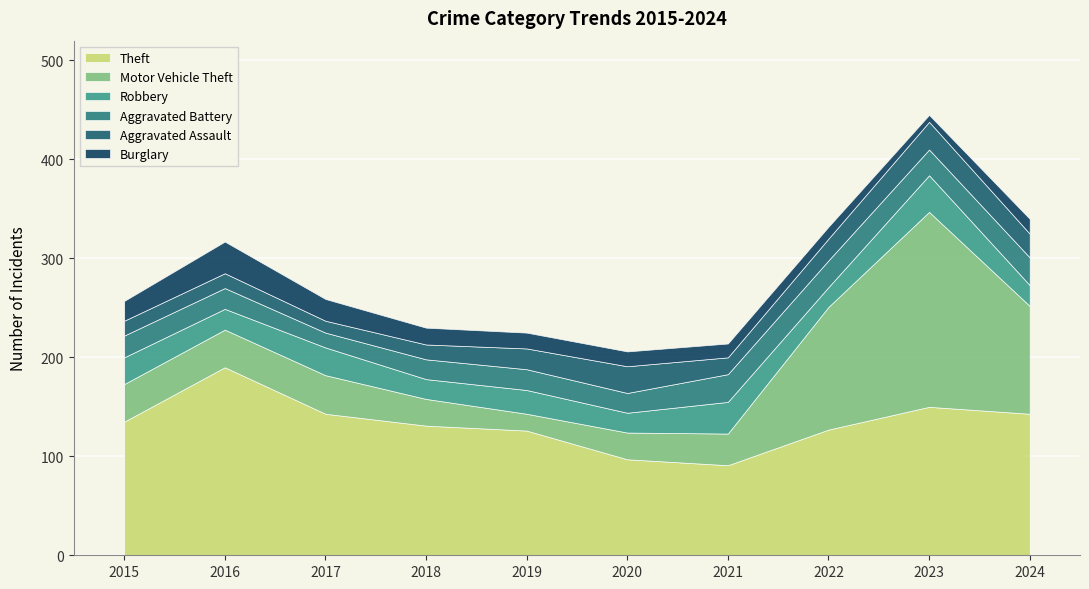

What is the sum of all Theft values?

1333